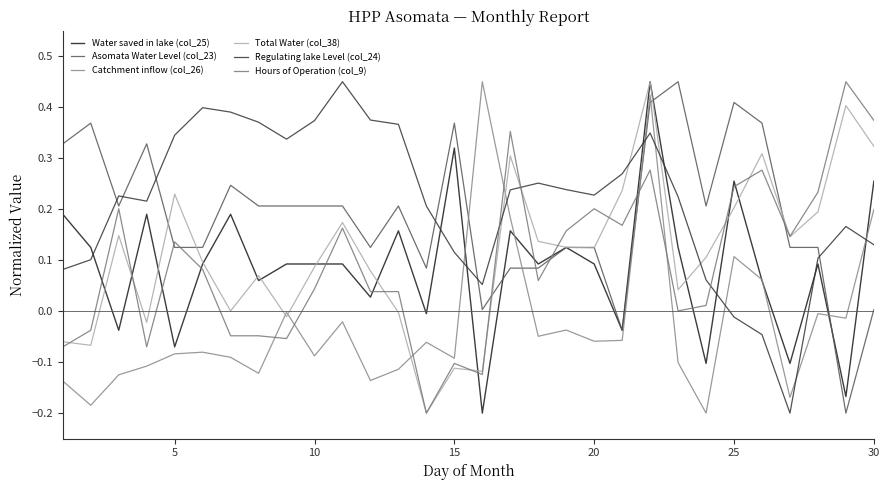

How many intersections are there between Asomata Water Level (col_23) and Total Water (col_38)?

7